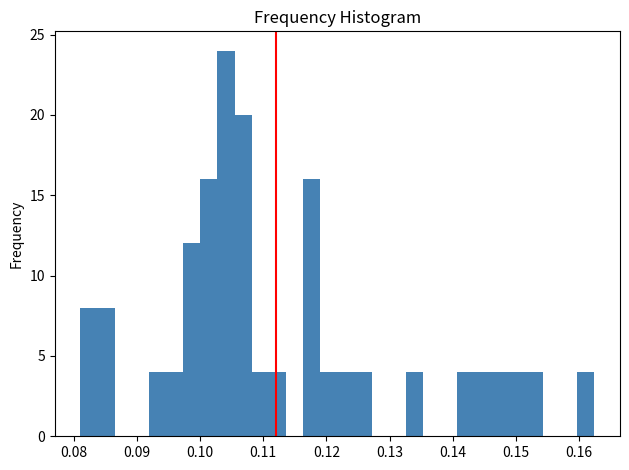

Around what value on the x-axis is the tallest bar? Give the approximate position of its centre, as read against the axis.

0.104